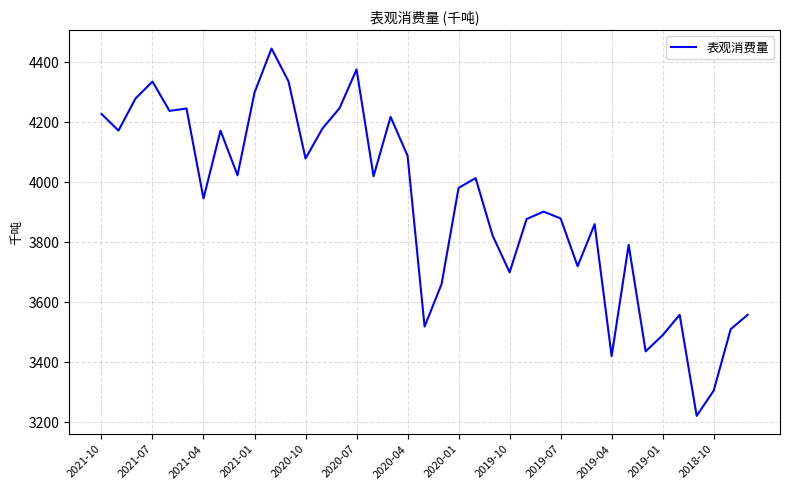

What is the difference between the maximum and minimum values?

1224.8